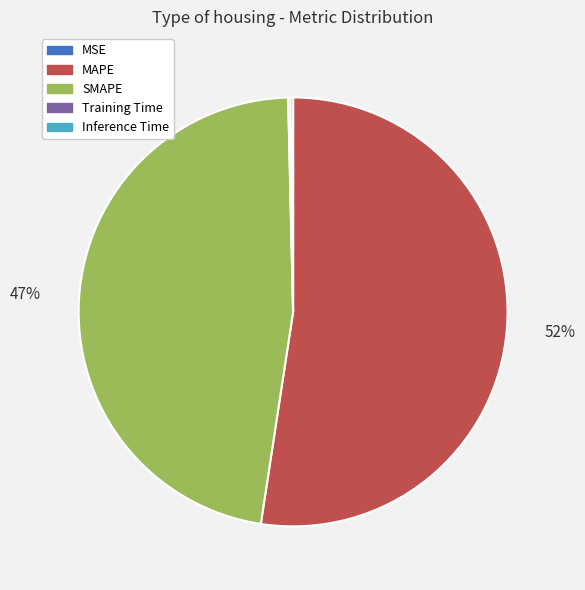

What is the majority slice?

MAPE